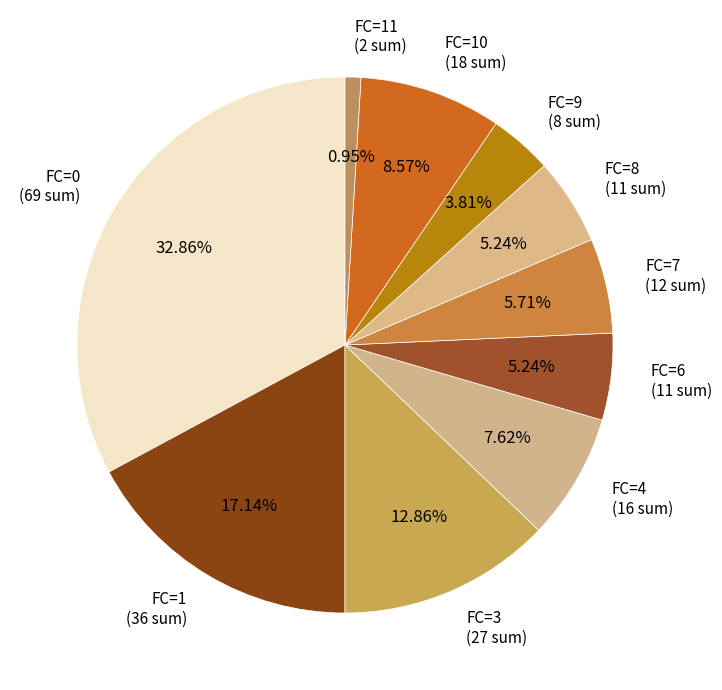

How many slices are in this pie chart?

10